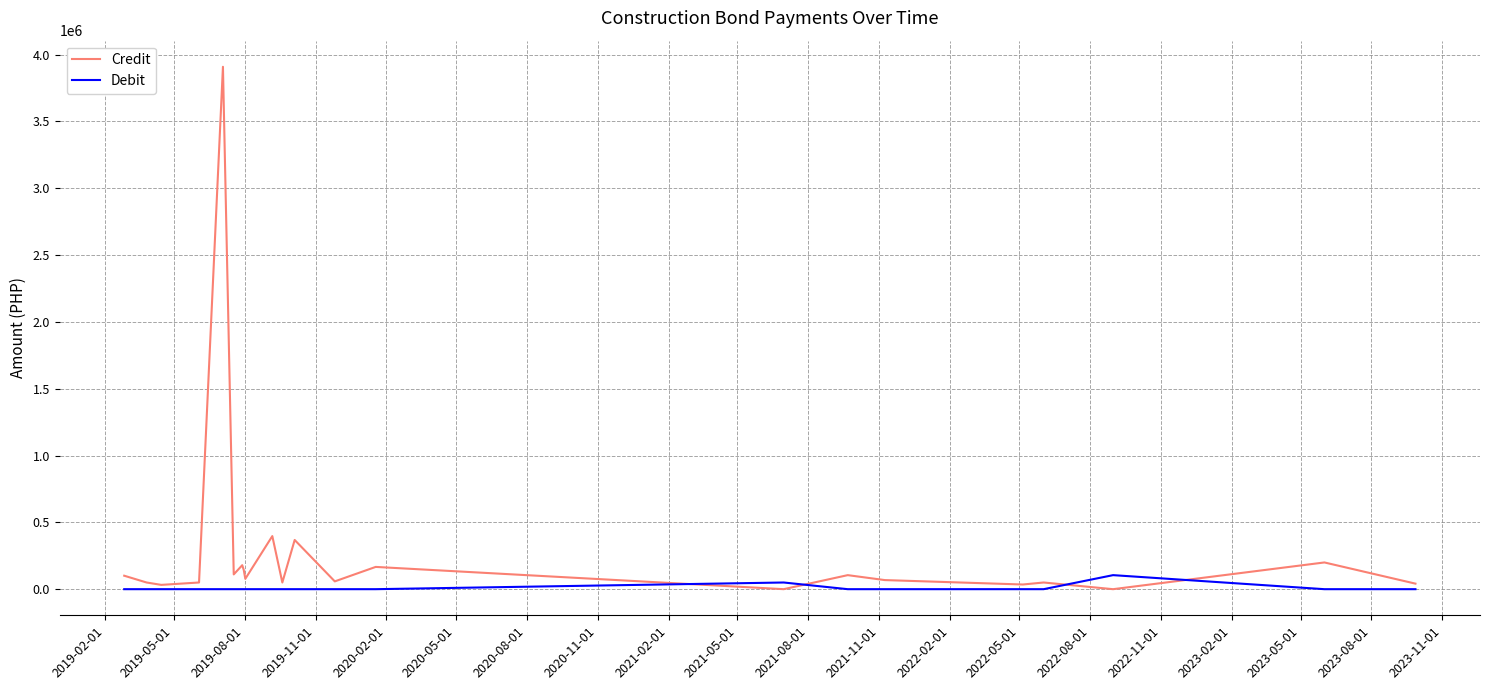

Which series ends up on top after the final intersection of Debit and Credit?

Credit